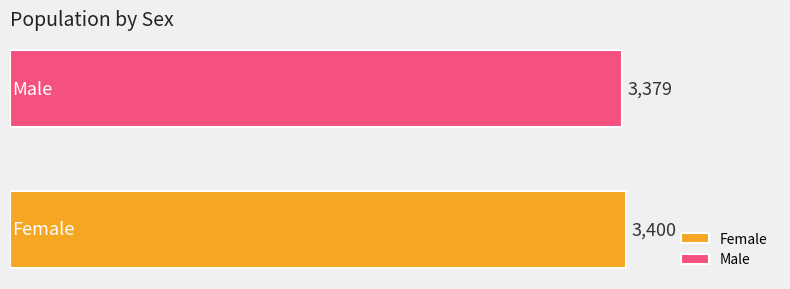

Which series has the widest spread of values?

Female